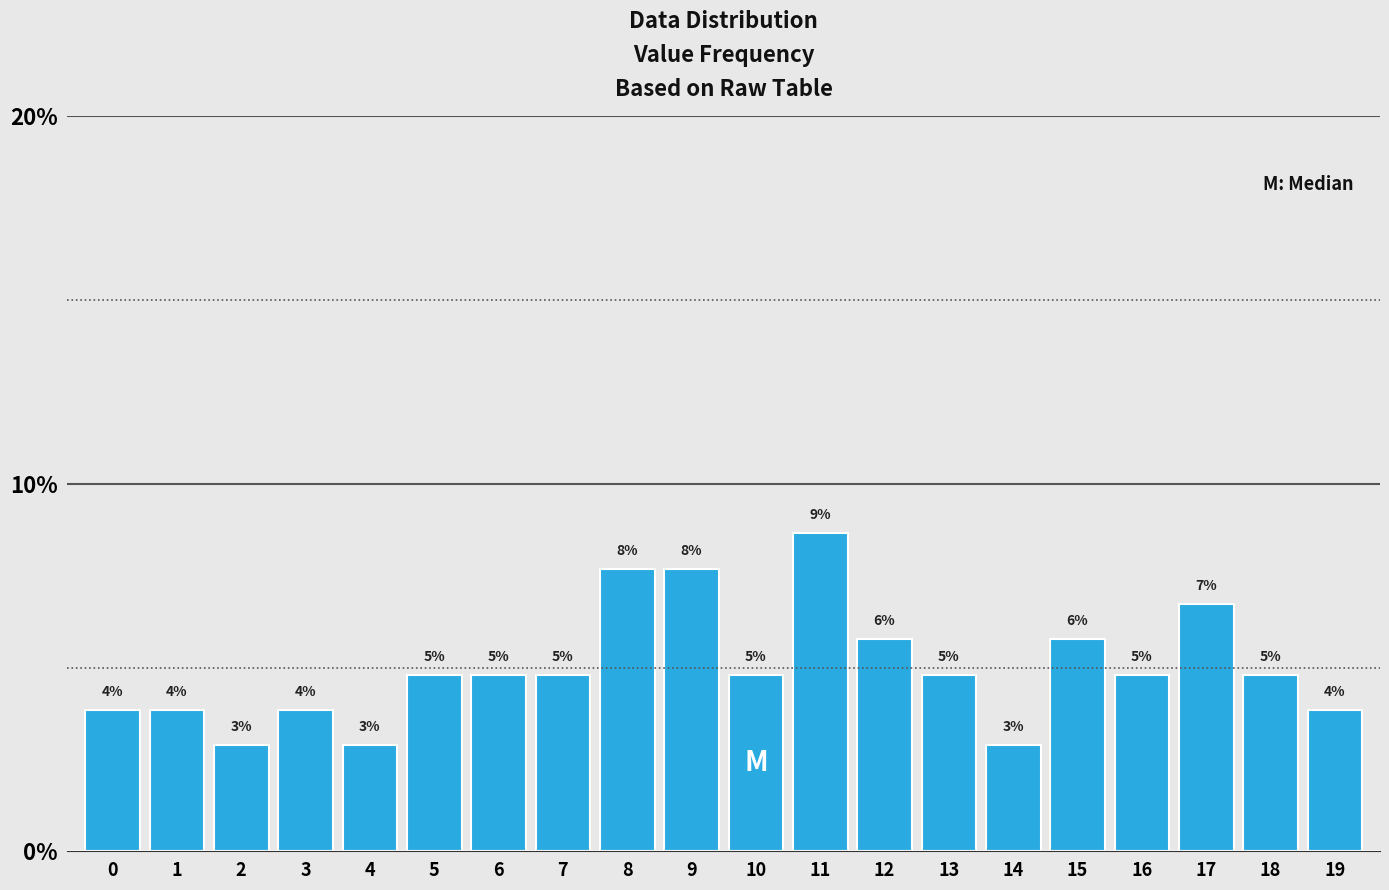

How many bars are there in total?

20